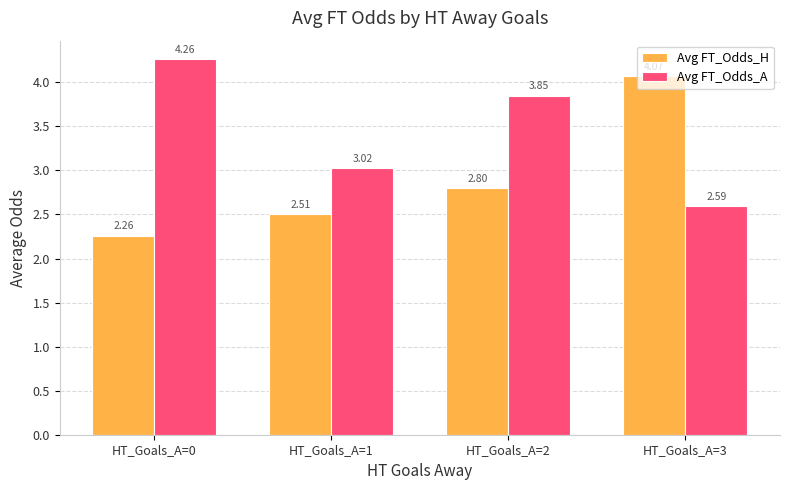

How many groups of bars are there?

4